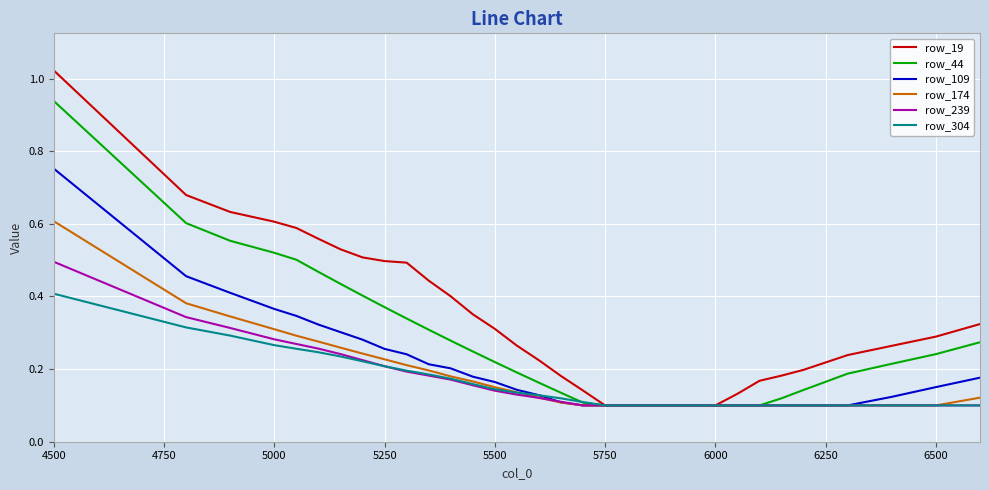

Which series has the largest range (max minus min)?

row_19